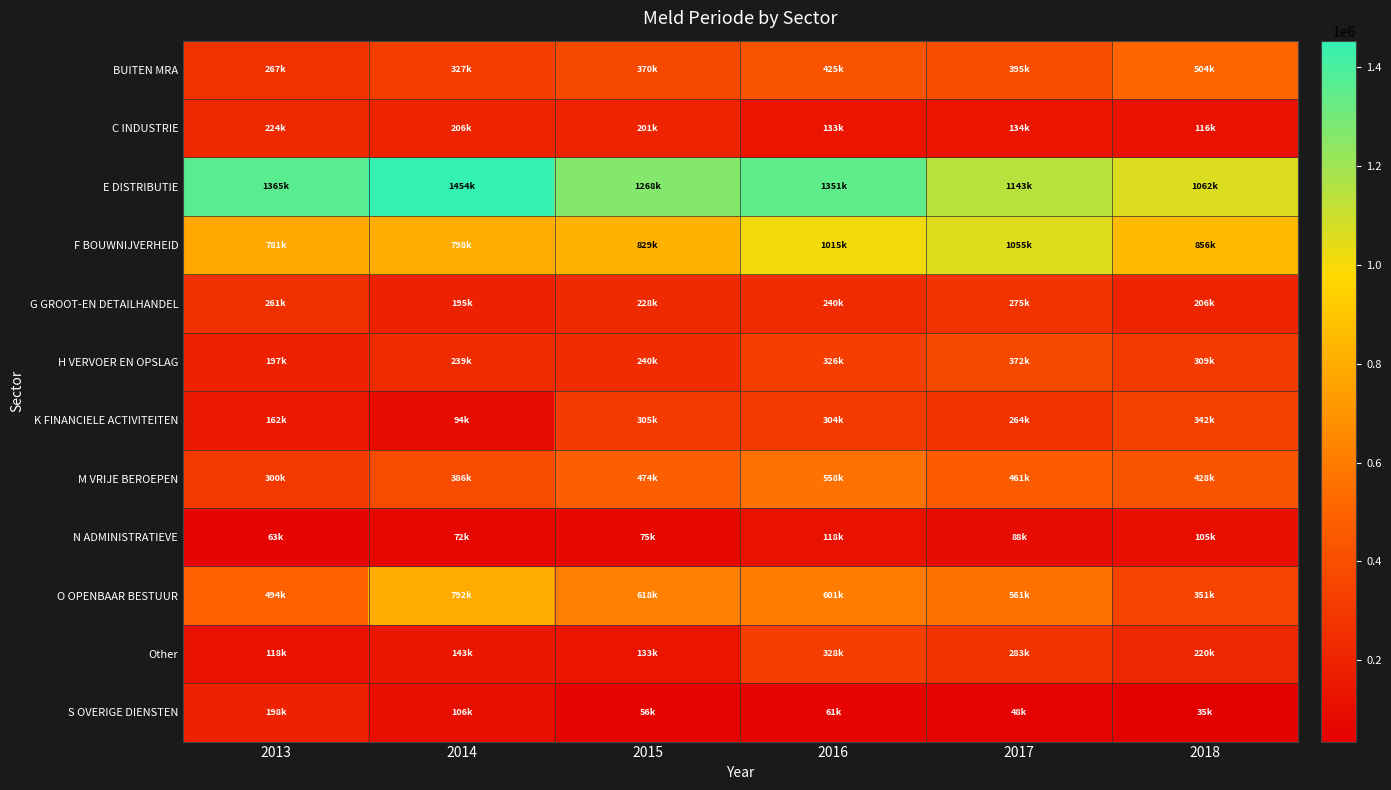

How many data points does each series have?

6